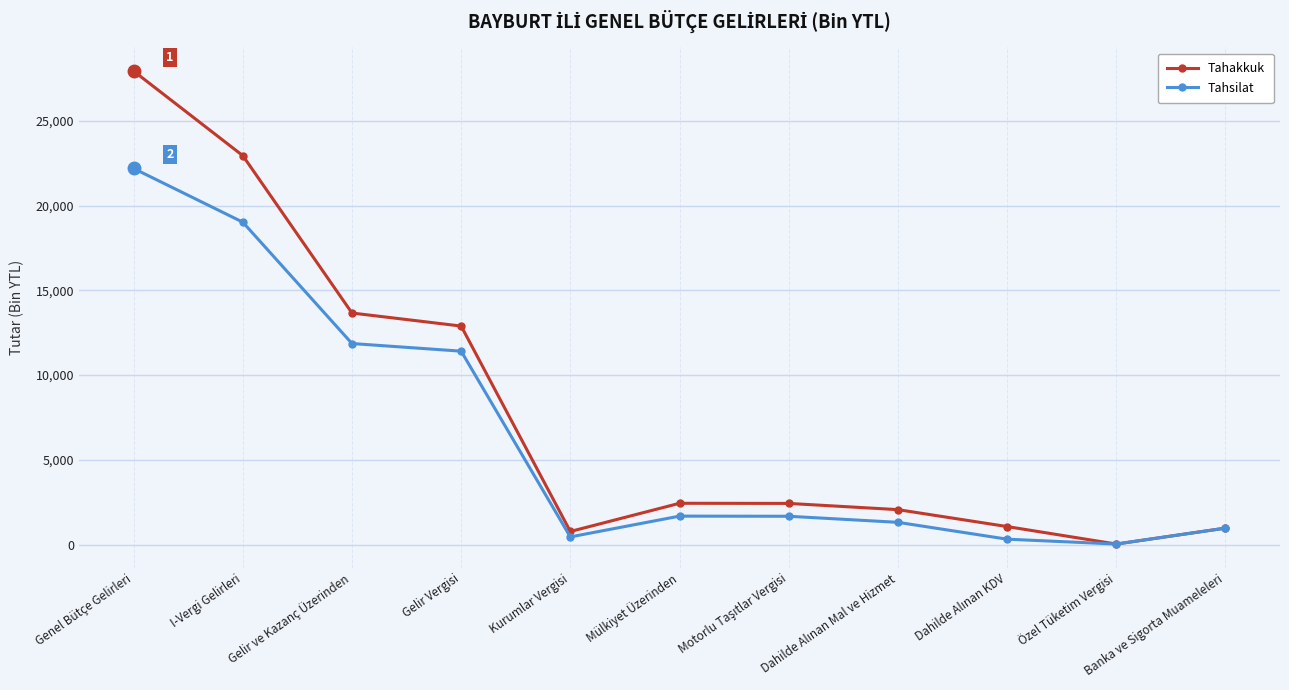

How many categories are shown in the chart?

11